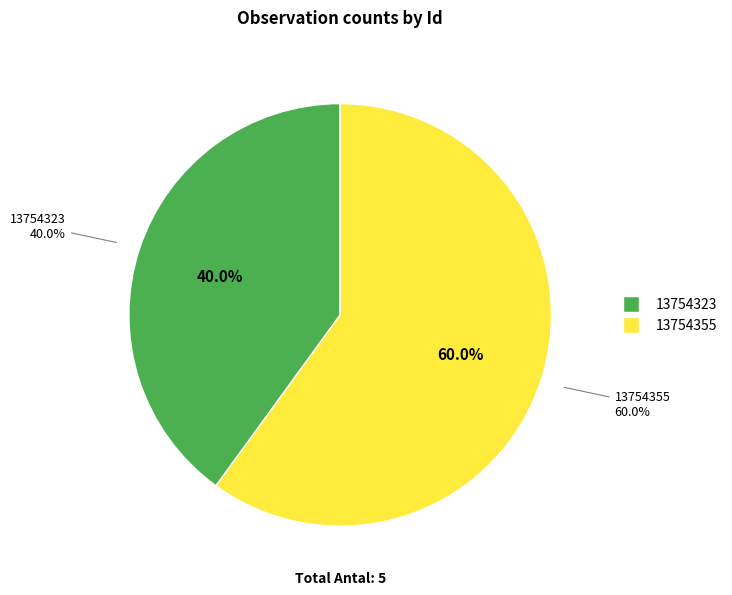

Which category has the biggest portion of the pie?

13754355